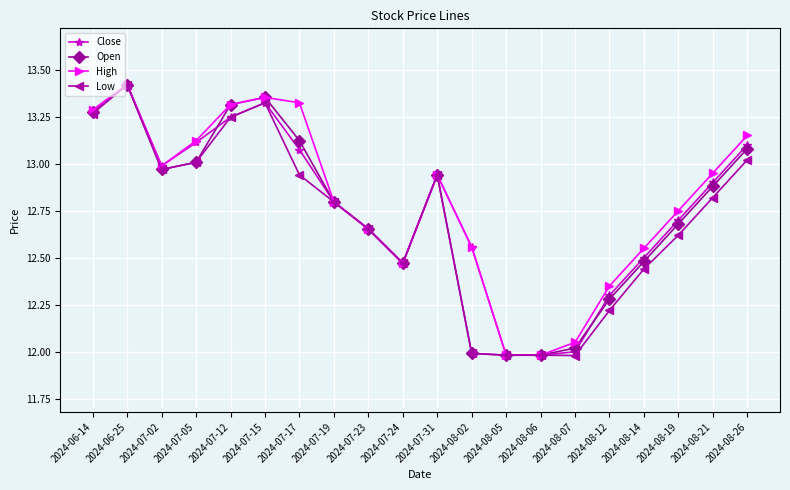

What is the label of the 9th point from the left?

2024-07-23